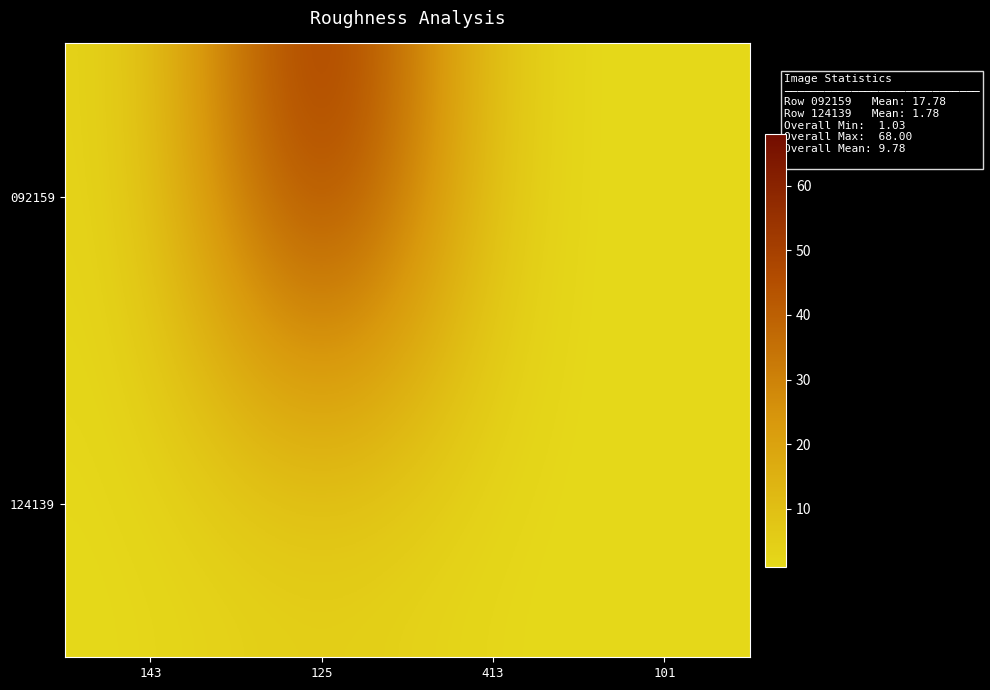

Which series has the largest range (max minus min)?

092159